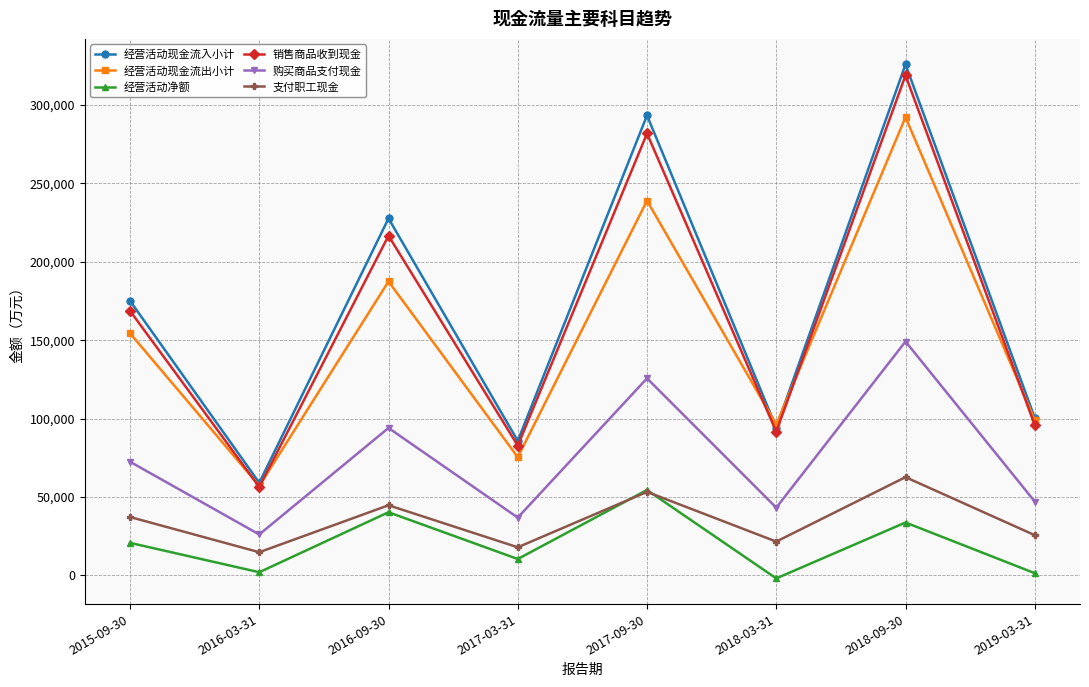

True or false: 购买商品支付现金 and 销售商品收到现金 cross at least once.

False